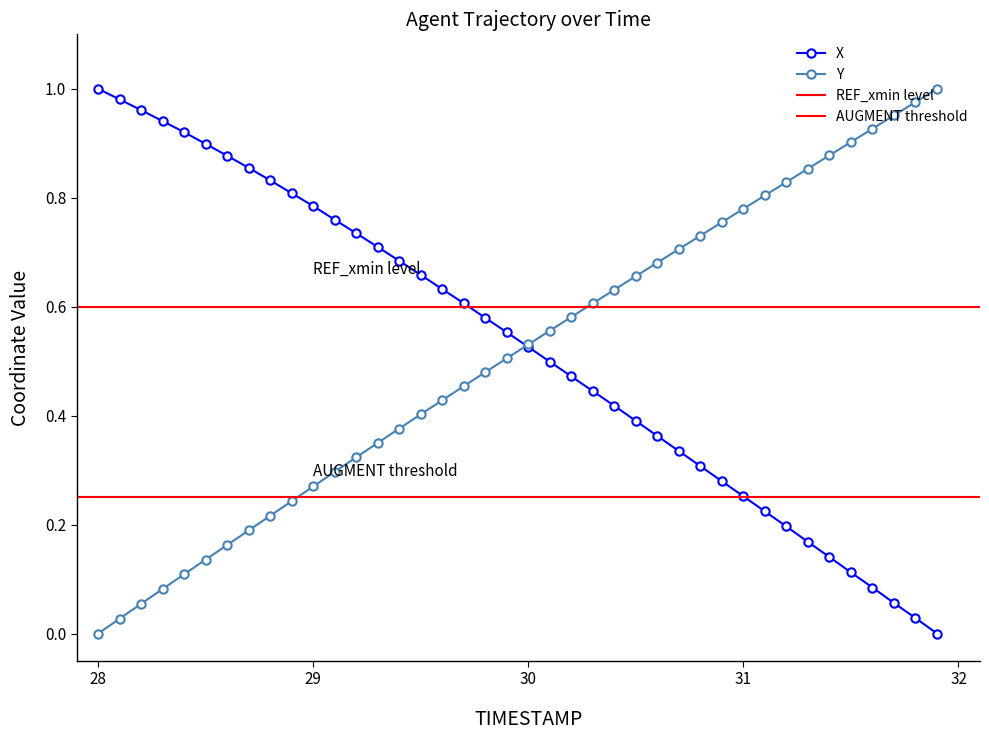

Is the value of X at 29.5 greater than the value of Y at 30.0?

Yes